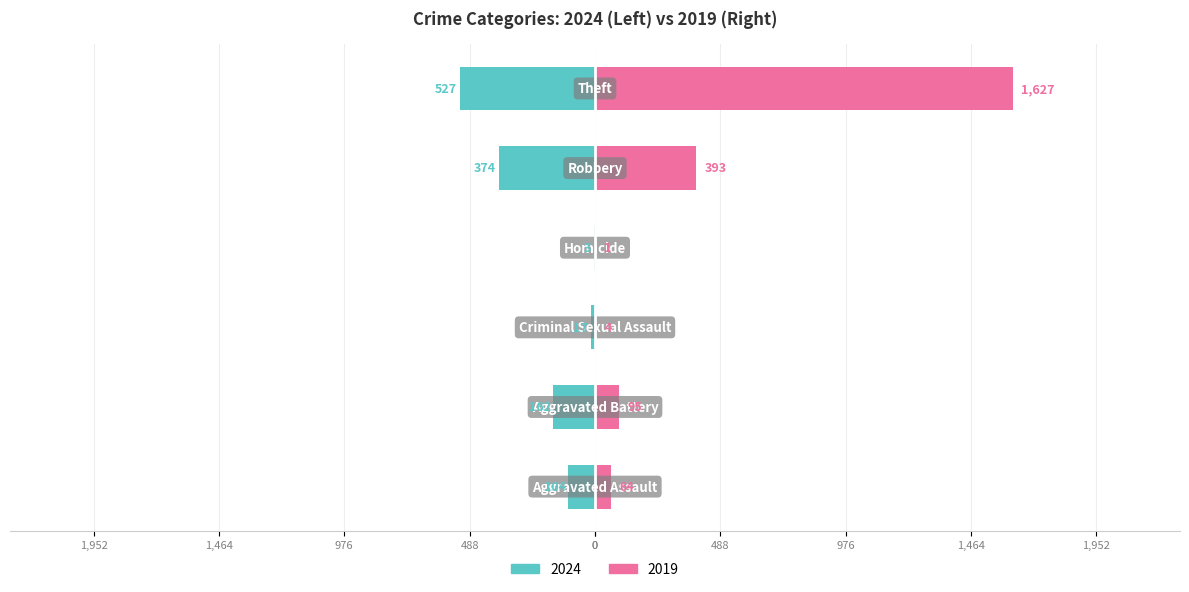

What is the highest value of the Right (2019) series?

1627